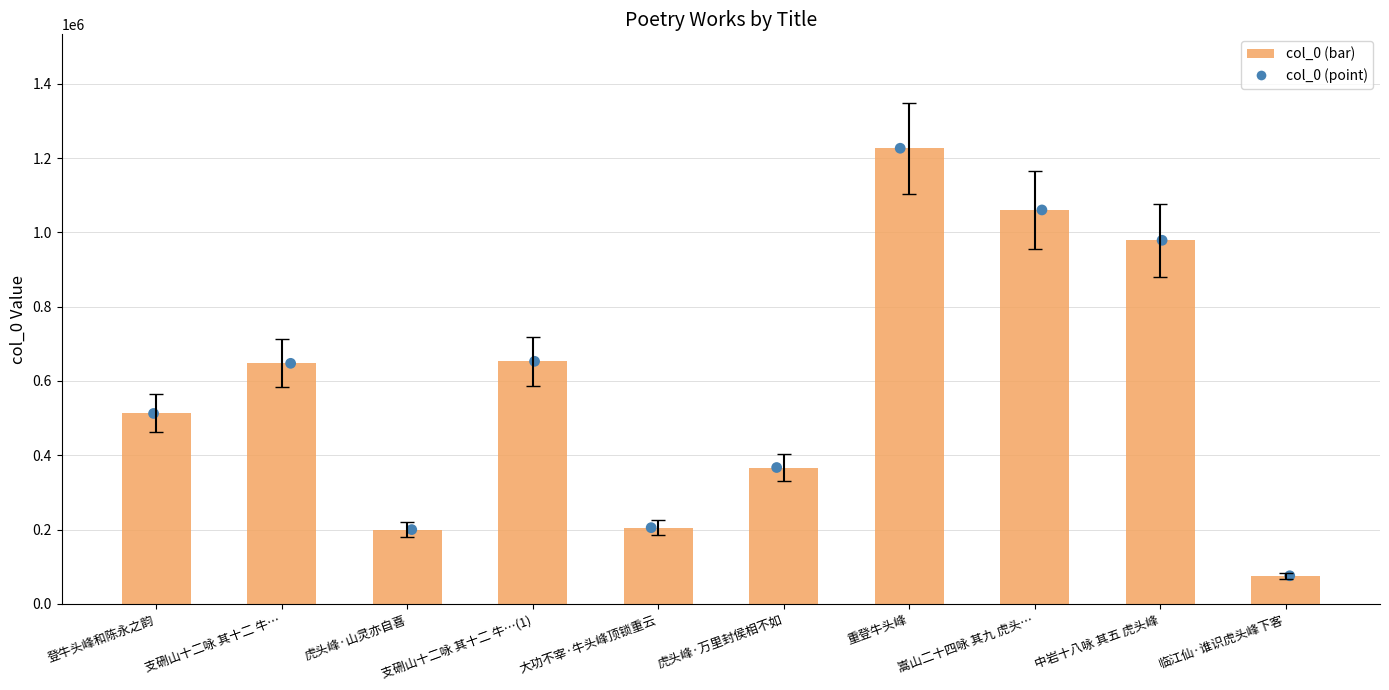

What is the ratio of the value at 登牛头峰和陈永之韵 to the value at 支硎山十二咏 其十二 牛…?

0.8